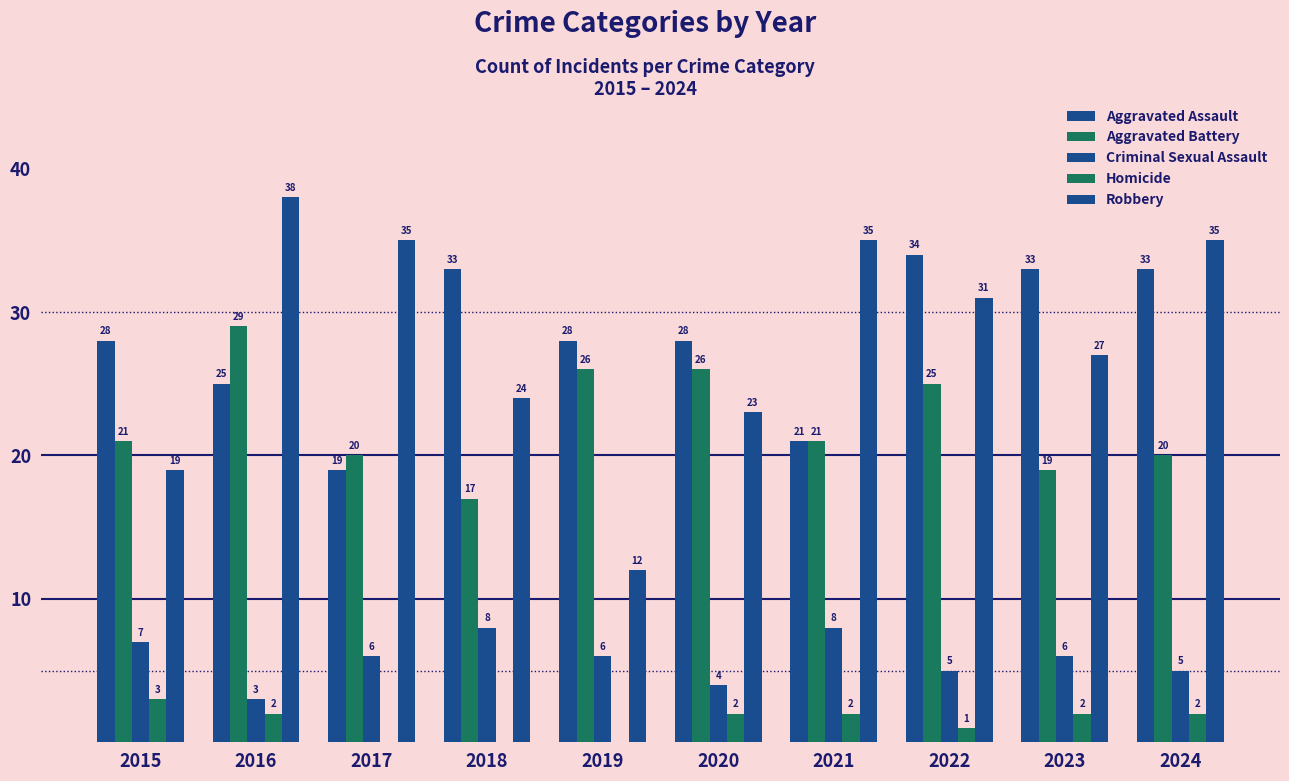

How many groups of bars are there?

10